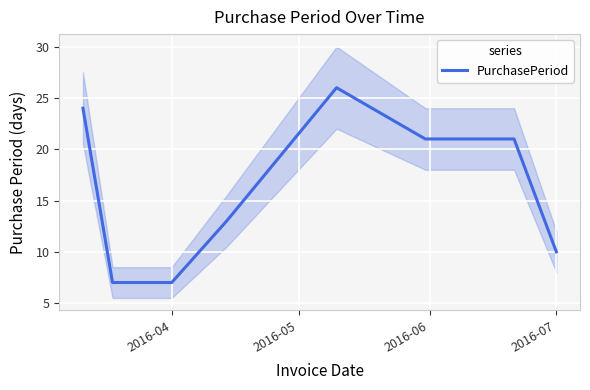

The PurchasePeriod series shows 11 at 2016-04. True or false?

False